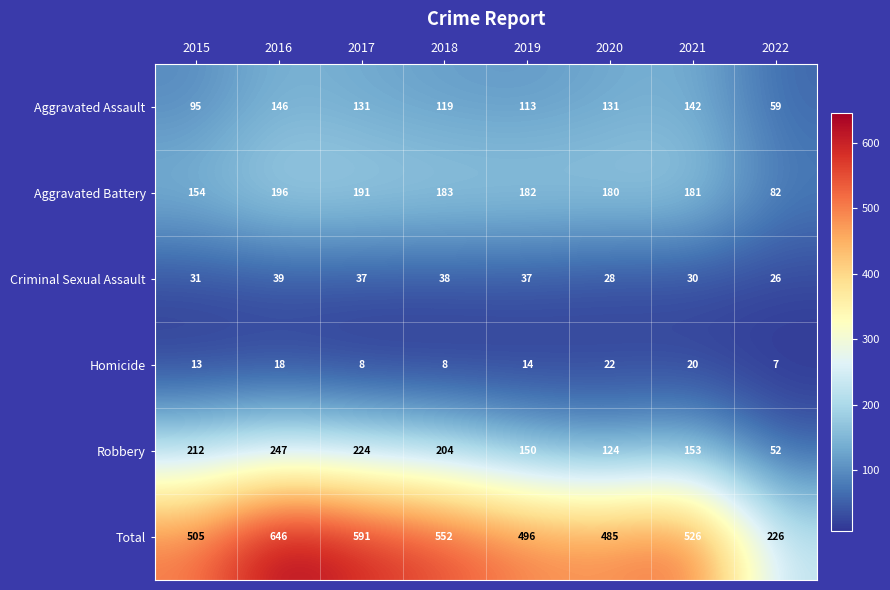

At how many categories does at least one series exceed 47?

8